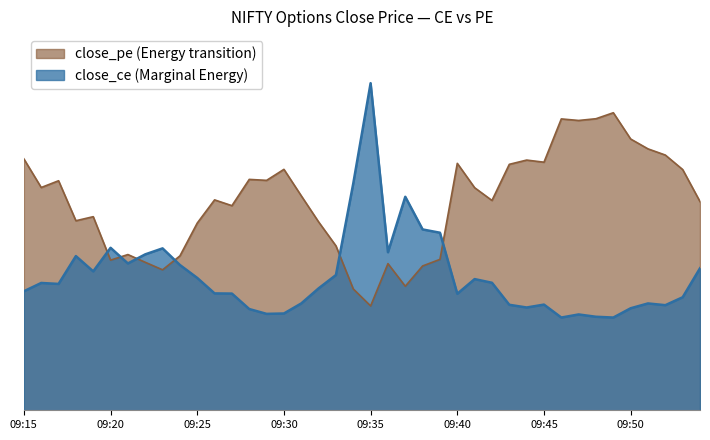

At how many categories does at least one series exceed 35?

40